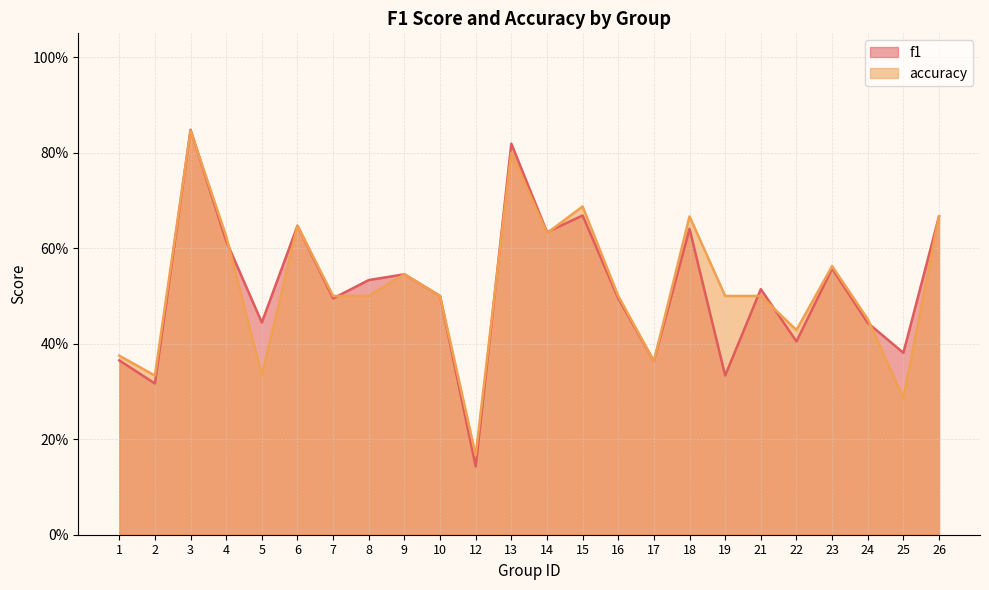

List the labels in order of f1 value, largest first.

3, 13, 15, 26, 6, 18, 14, 4, 23, 9, 8, 21, 10, 7, 16, 5, 24, 22, 25, 1, 17, 19, 2, 12